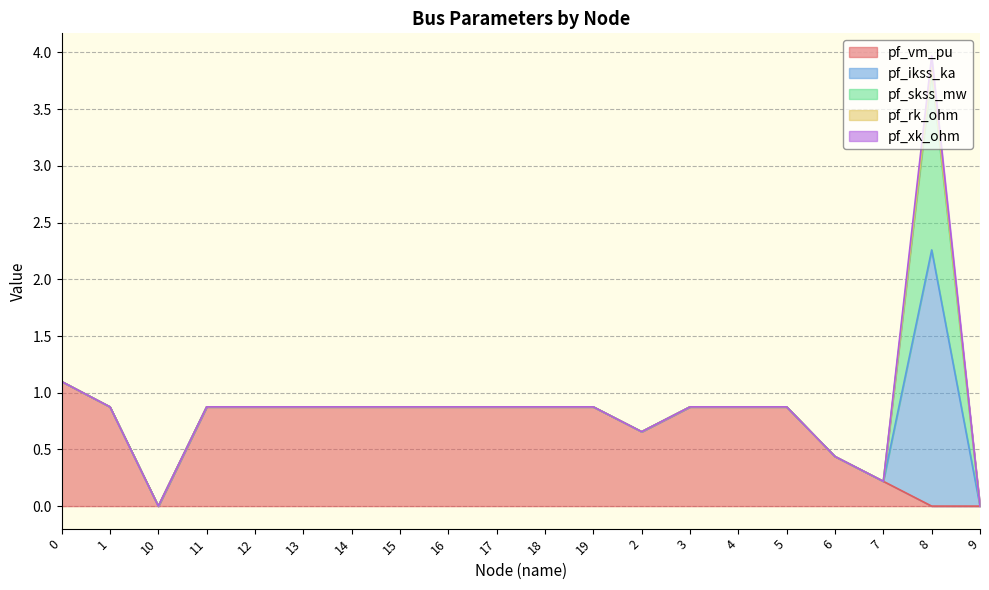

The value of pf_xk_ohm at 9 is 0.0. True or false?

True